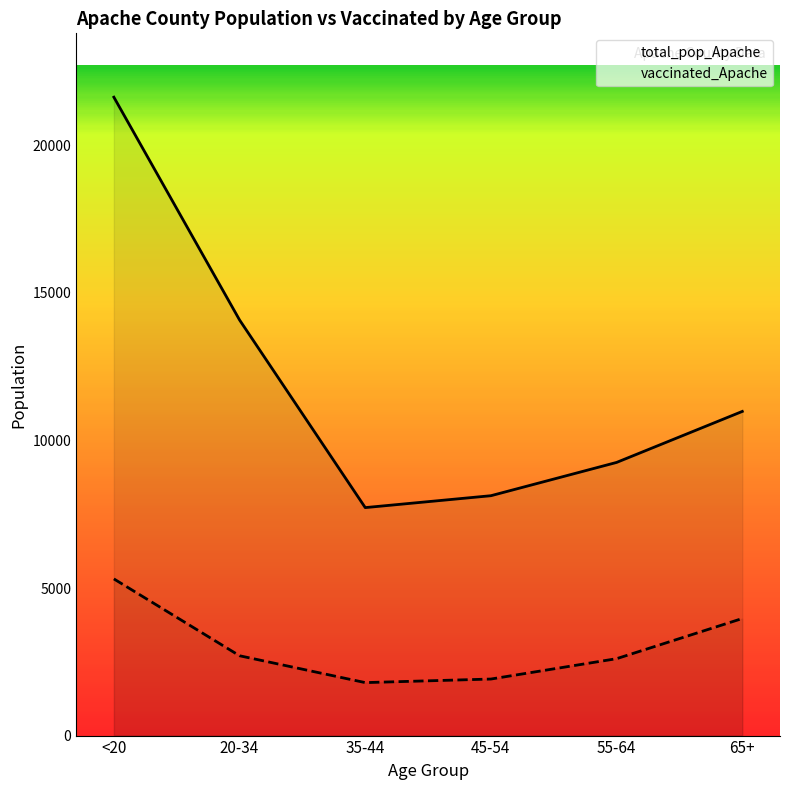

What is the maximum value shown in the chart?

21632